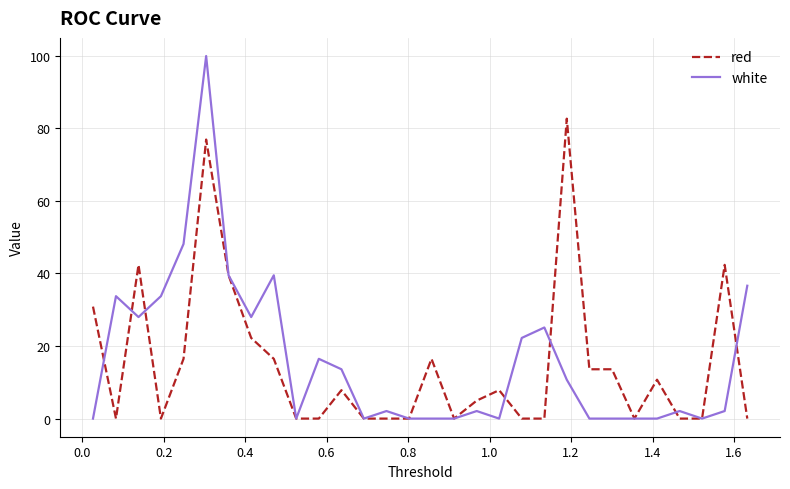

Count the number of data series in this chart.

2